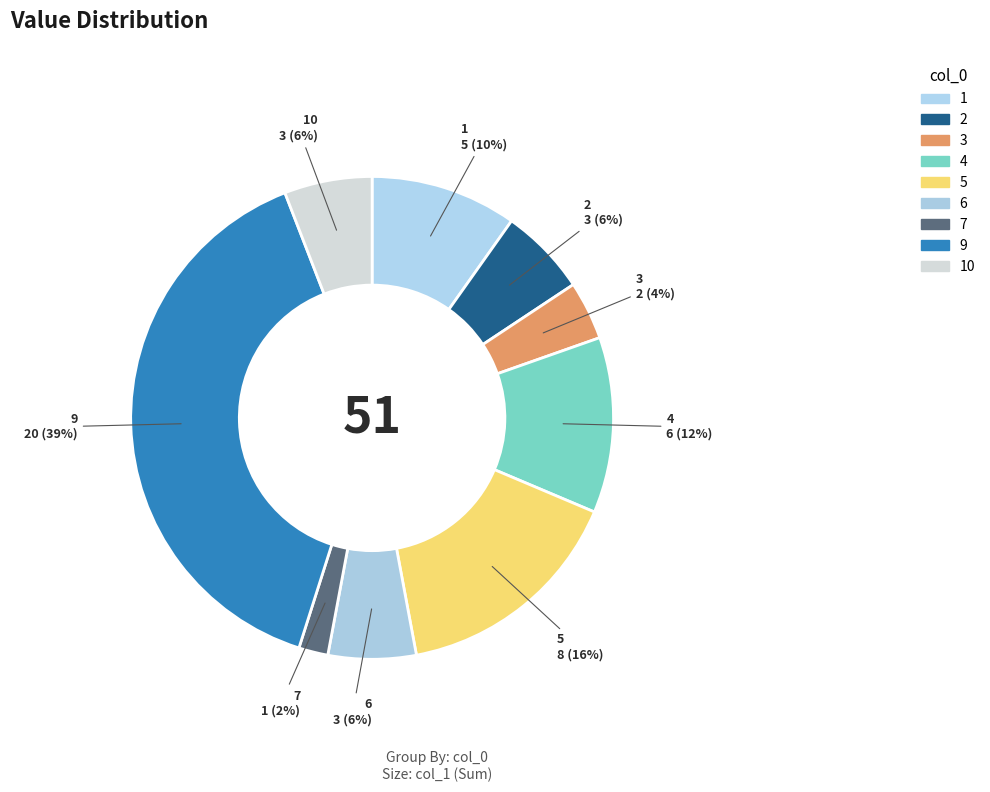

To the nearest percent, what is the combined percentage of 9 and 2?

45%